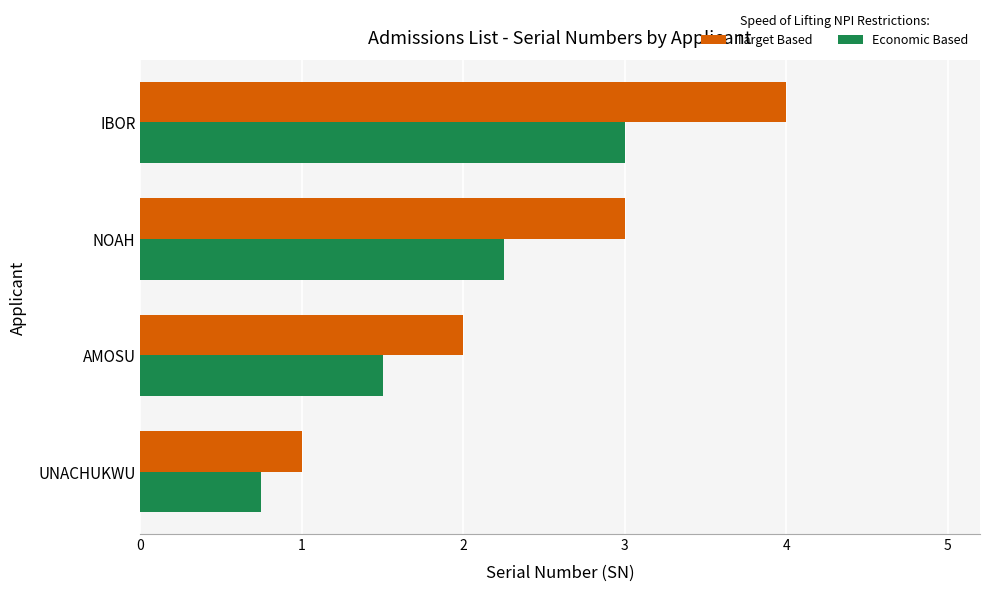

True or false: Target Based has a value of 0.4 at UNACHUKWU.

False